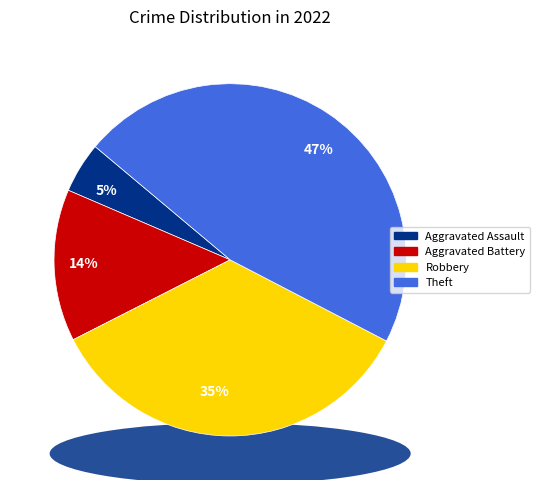

True or false: Theft accounts for 47% of the total.

True